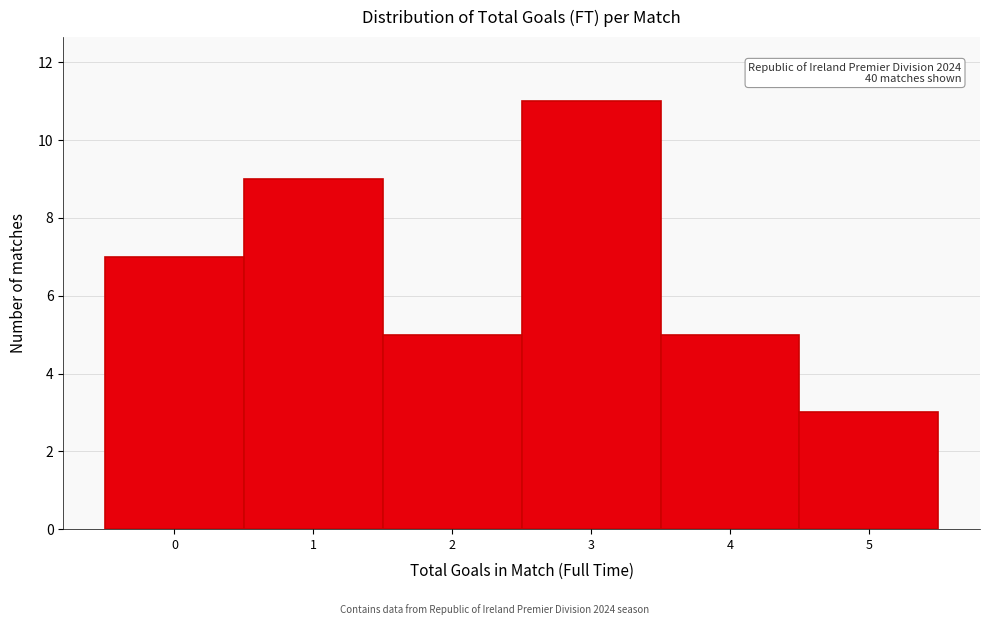

Reading left to right, what are all the values shown in this chart?

7	9	5	11	5	3